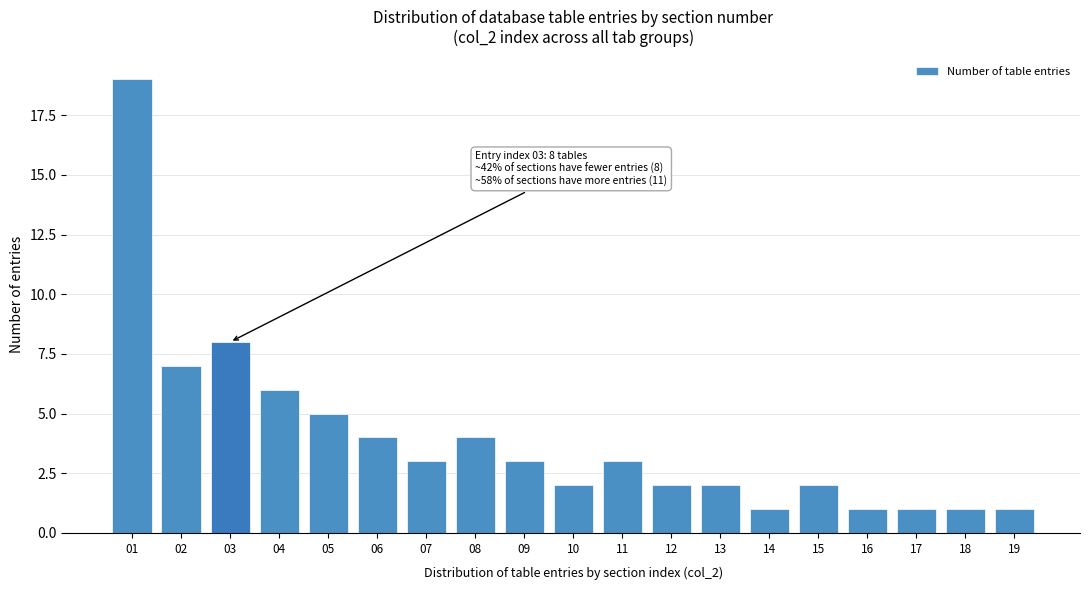

Reading right to left, transcribe all the data shown in this chart.

19=1	18=1	17=1	16=1	15=2	14=1	13=2	12=2	11=3	10=2	09=3	08=4	07=3	06=4	05=5	04=6	03=8	02=7	01=19